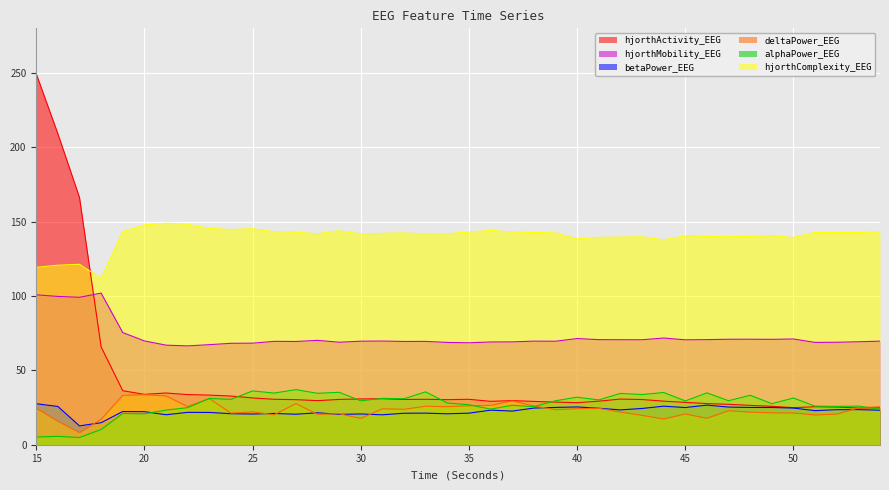

Is it true that hjorthComplexity_EEG equals 50.8 at 29?

False